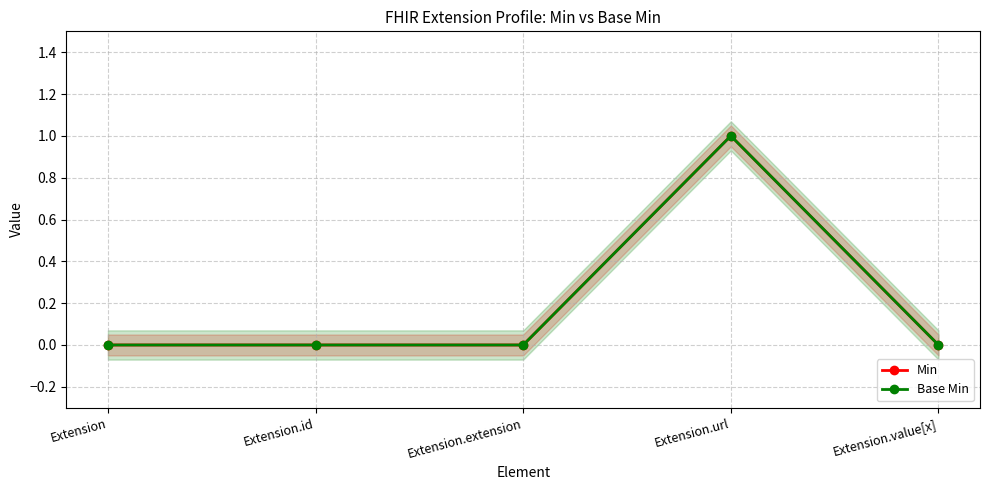

Does the chart display data point markers on the line(s)?

Yes